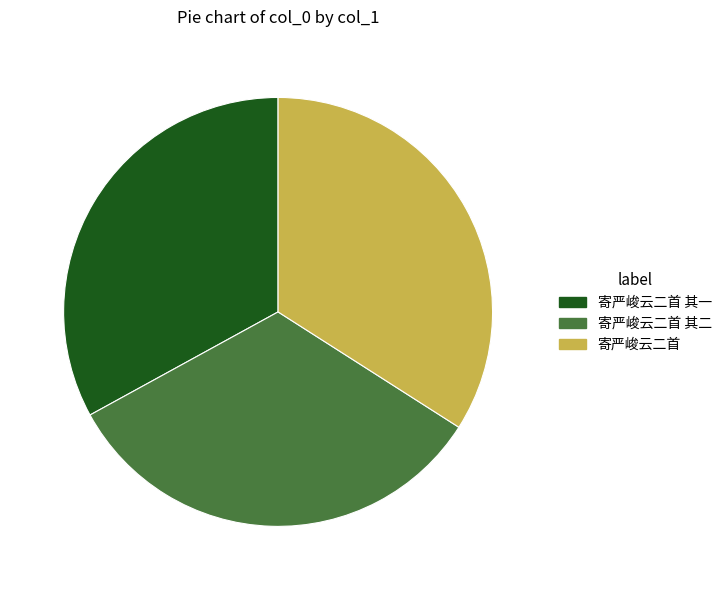

How many slices are in this pie chart?

3